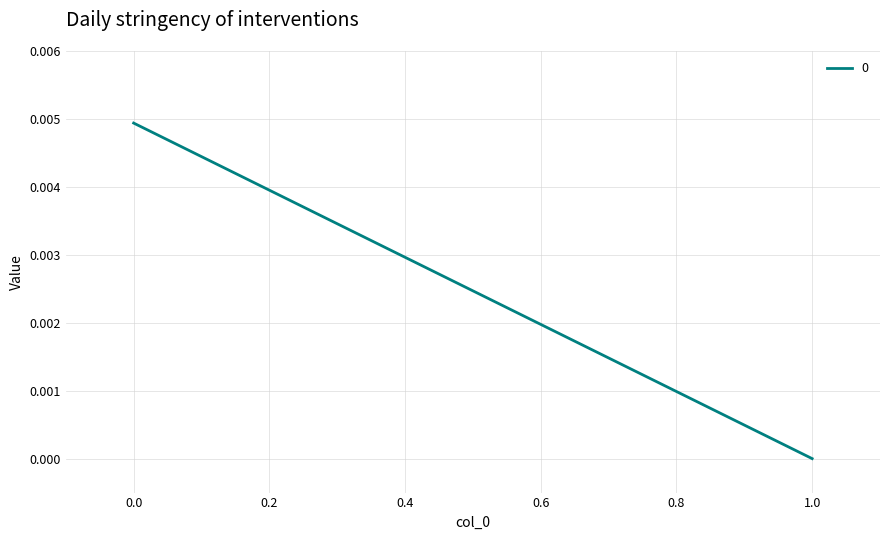

Count the number of categories in the chart.

2